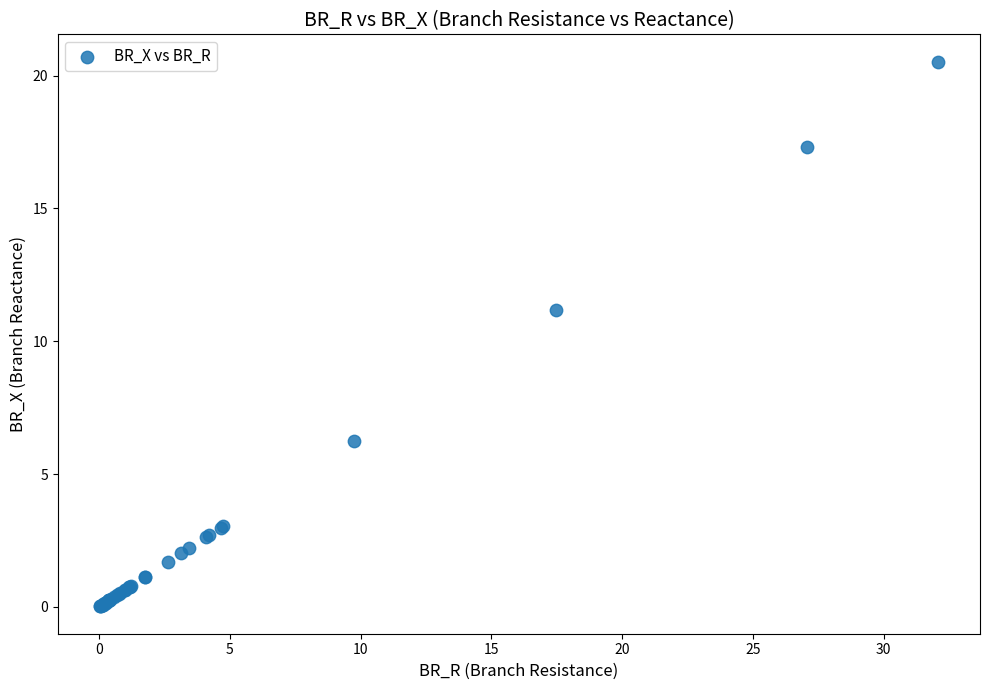

What Y value in the scatter plot is closest to 10?

11.2